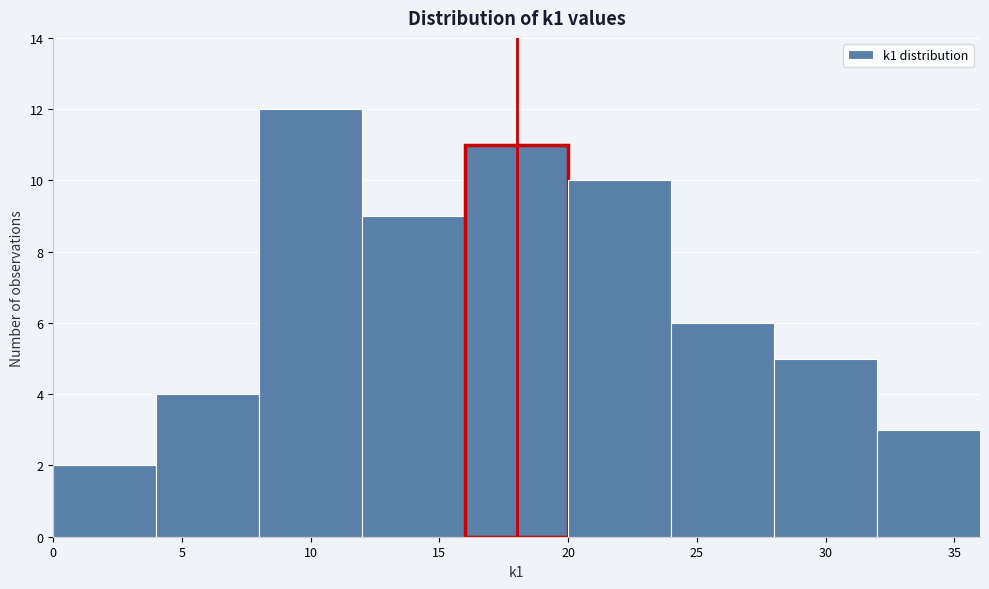

Reading left to right, list every bar in this chart as the range it spans on the x-axis followed by its height. The values are not printed on the chart, so give them approximately, as read against the axis.

0 to 4: 2
4 to 8: 4
8 to 12: 12
12 to 16: 9
16 to 20: 11
20 to 24: 10
24 to 28: 6
28 to 32: 5
32 to 36: 3